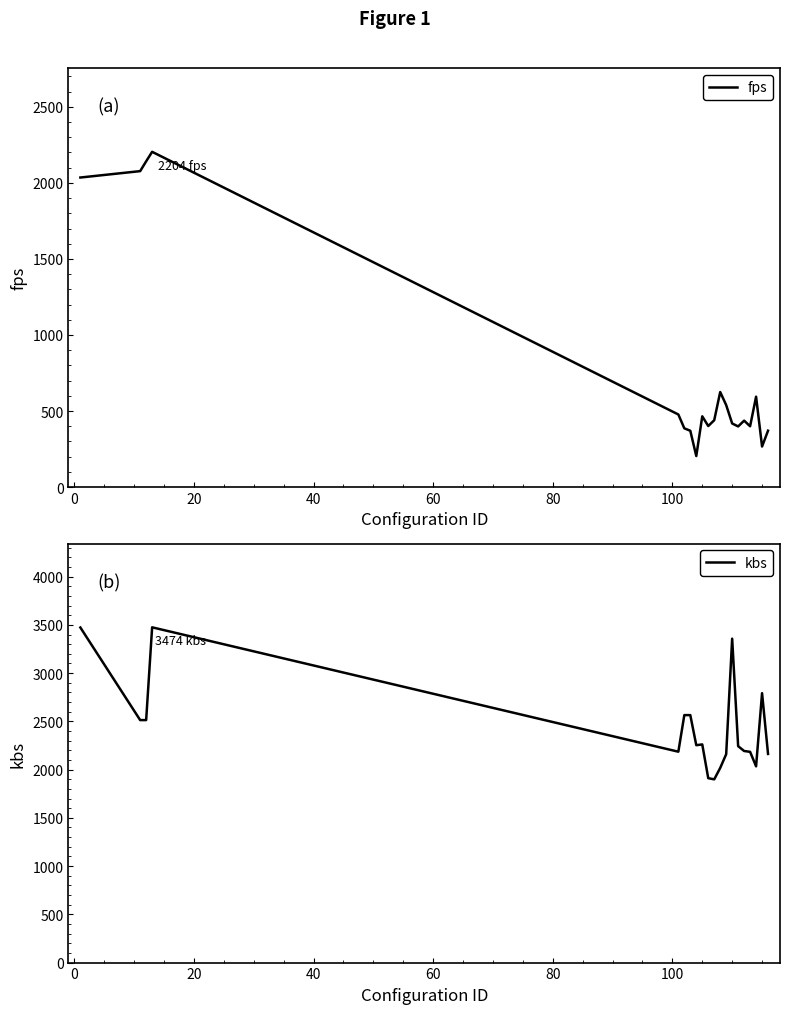

What is the highest value of the fps series?

2204.5